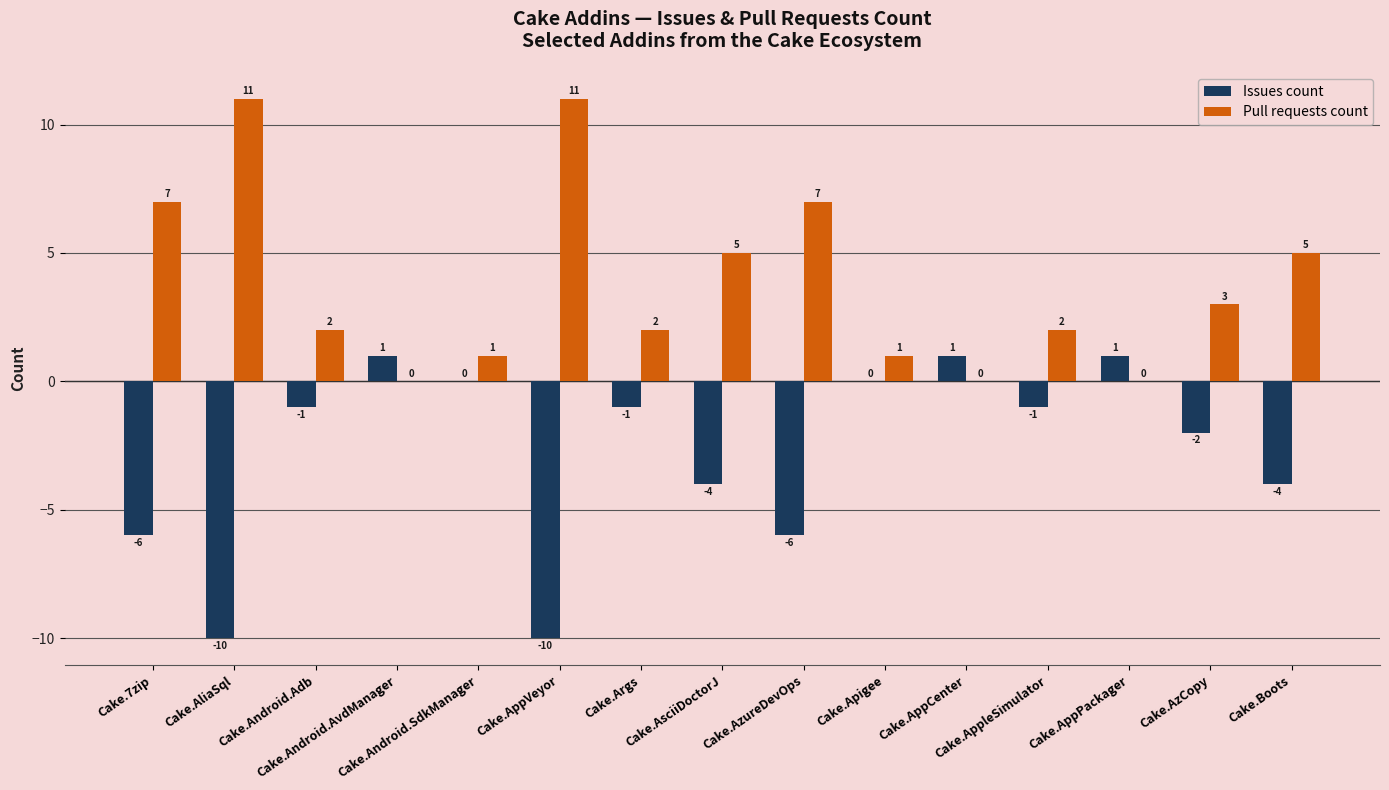

Which series has the largest total across all categories?

Pull requests count